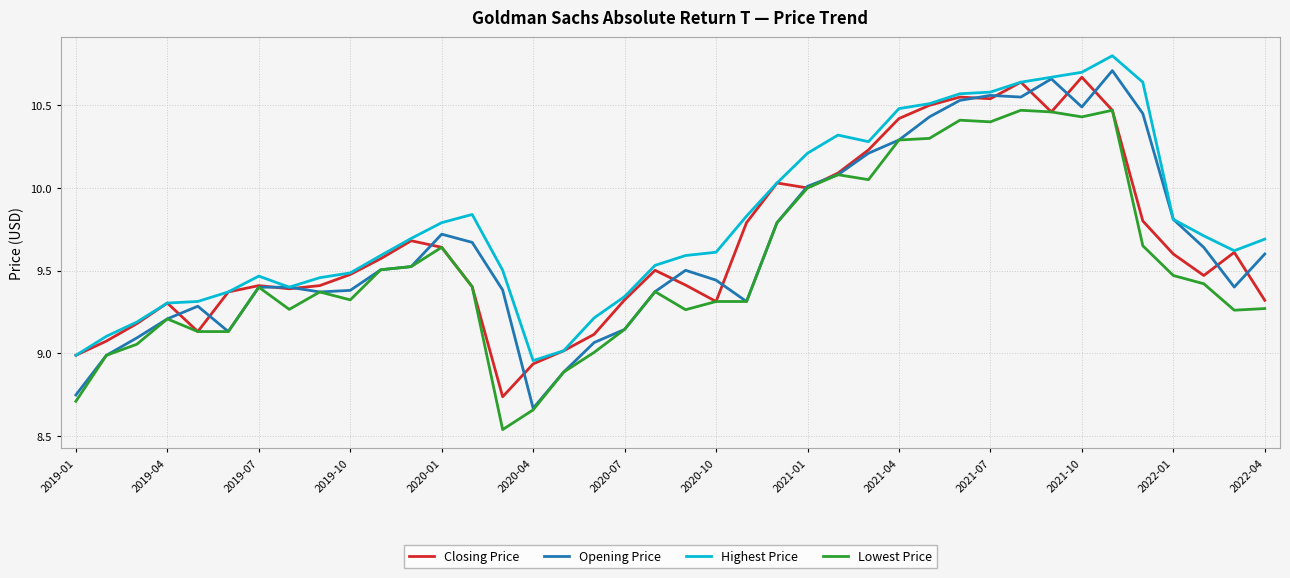

True or false: Opening Price and Closing Price cross at least once.

True